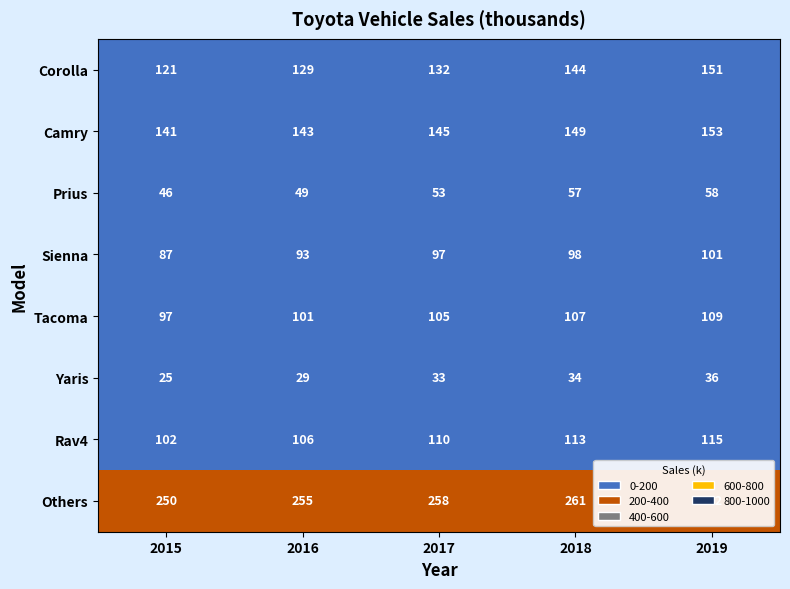

Which category has the lowest value across all series?

2015